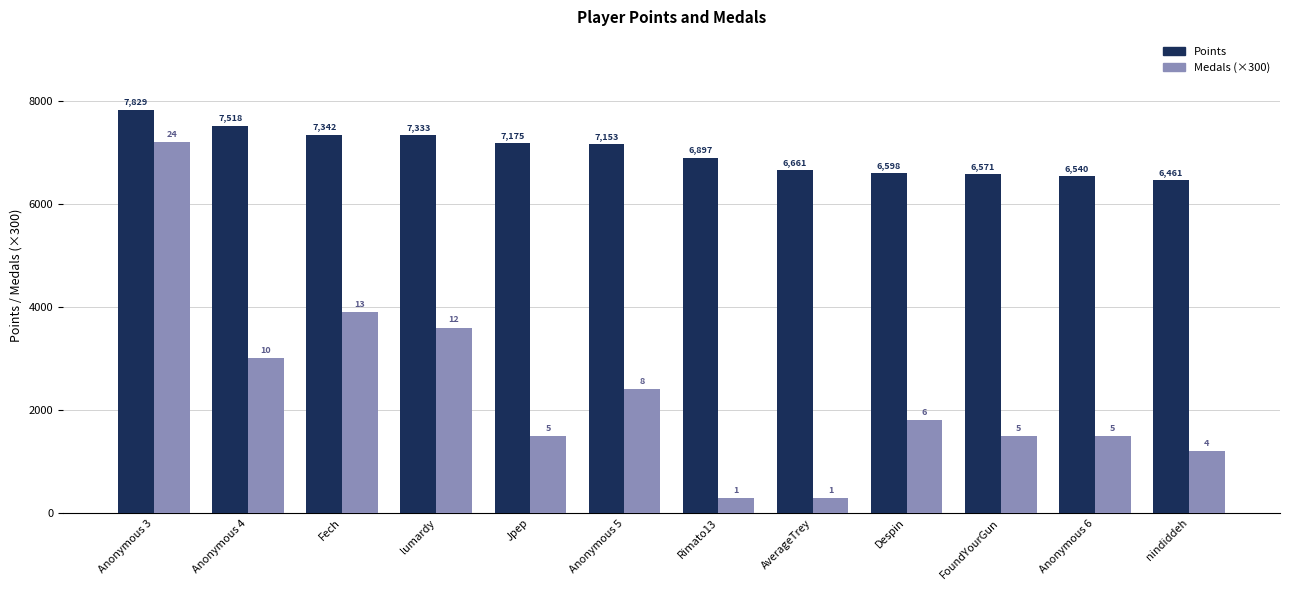

Rank the series at AverageTrey from lowest to highest value.

Medals (×300), Points